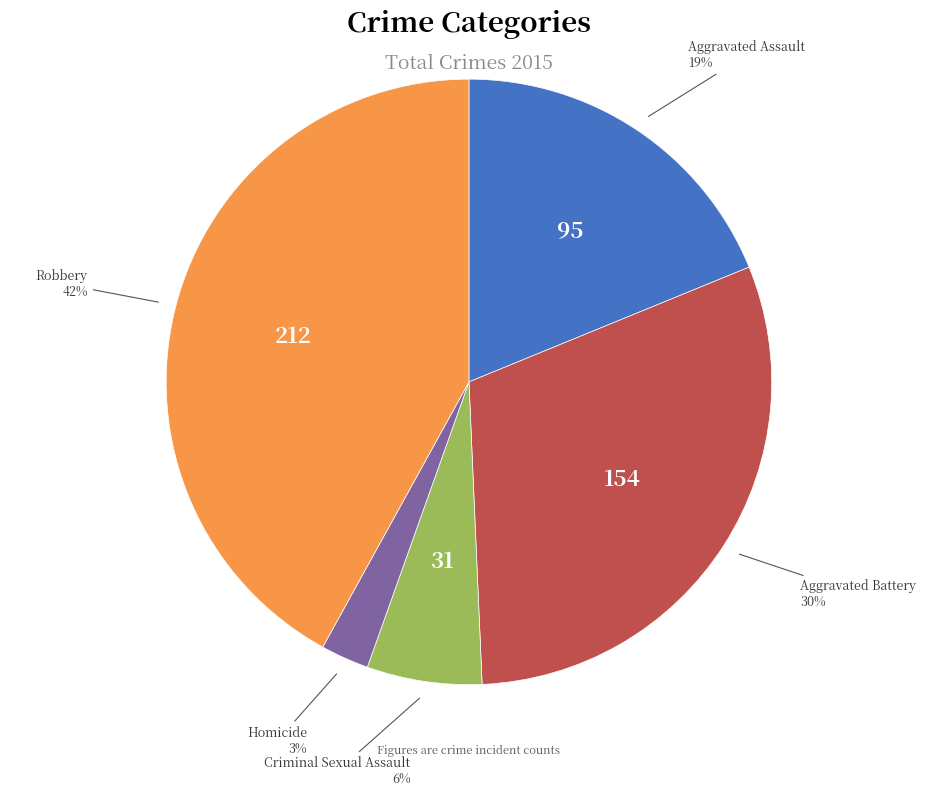

To the nearest percent, what is the average slice percentage?

20%